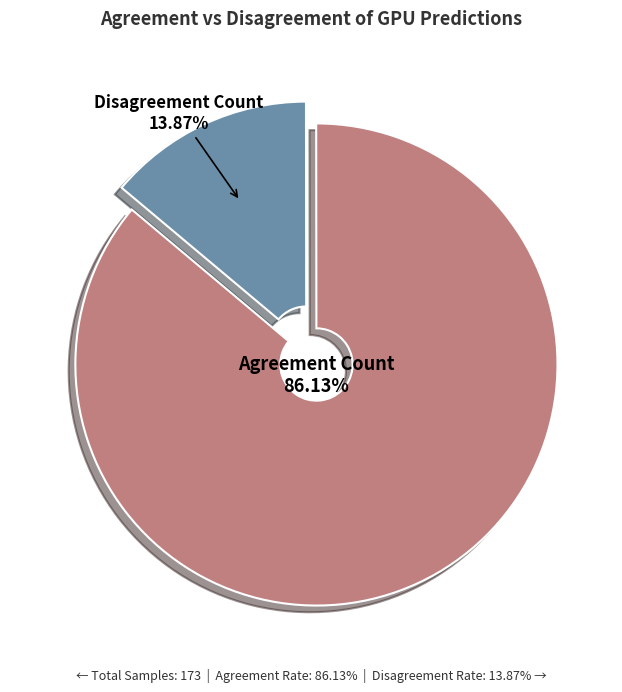

Is it true that Agreement Count is 97% of the pie?

False